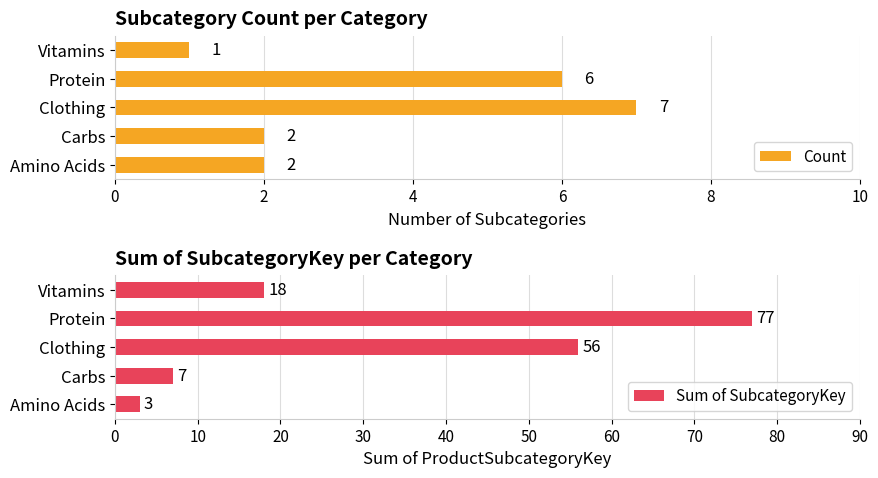

How many values in the Sum of SubcategoryKey series are below 18?

2